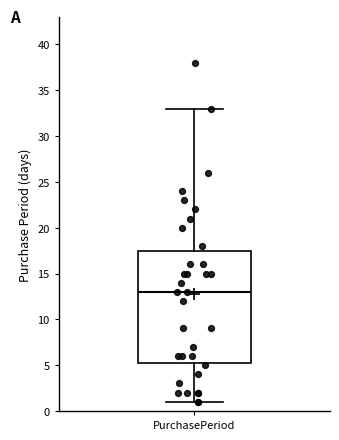

Transcribe this box plot: give where the median line is, the range the box spans, and where the two whiskers end, as read against the y-axis. The values are not printed on the chart, so give them approximately, as read against the axis.

median 13.0, box 5.5 to 17.5, whiskers 1.0 to 33.0